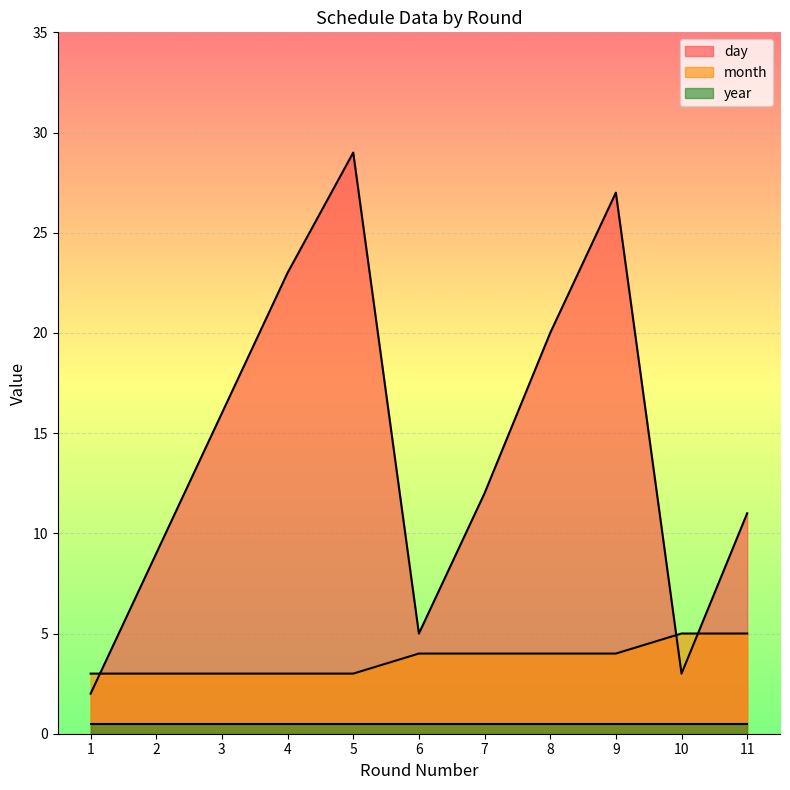

At which label is month closest to 4?

6